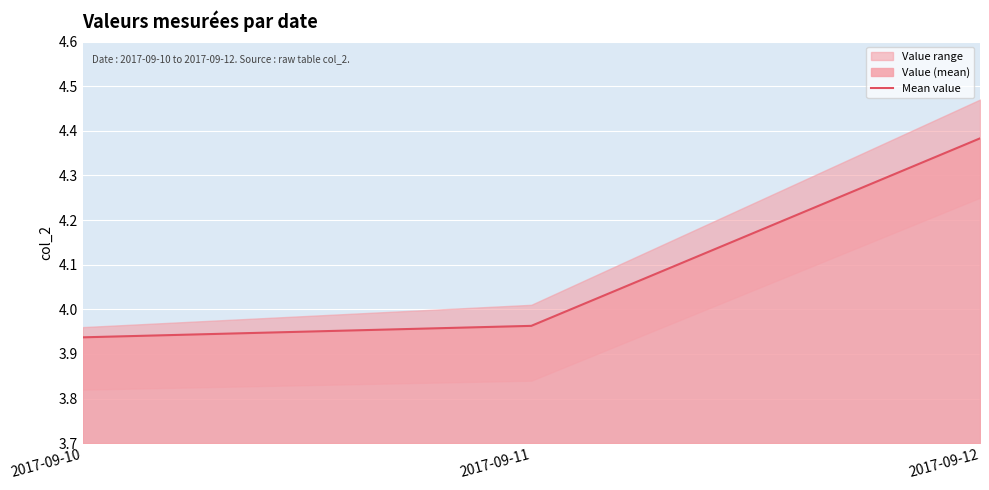

List the labels in order of value, largest first.

2017-09-12, 2017-09-11, 2017-09-10